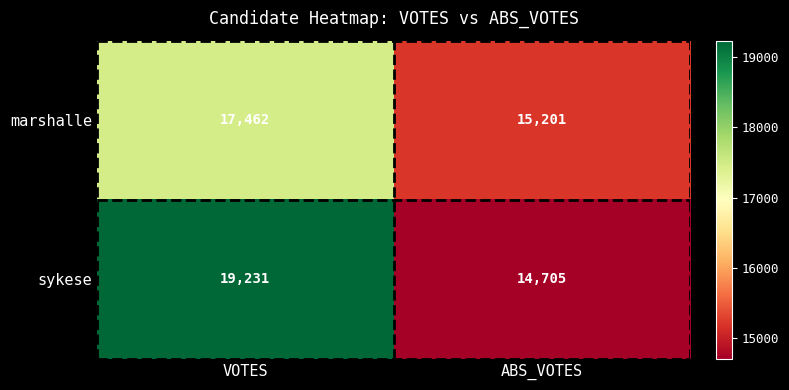

Is it true that sykese equals 22578 at ABS_VOTES?

False